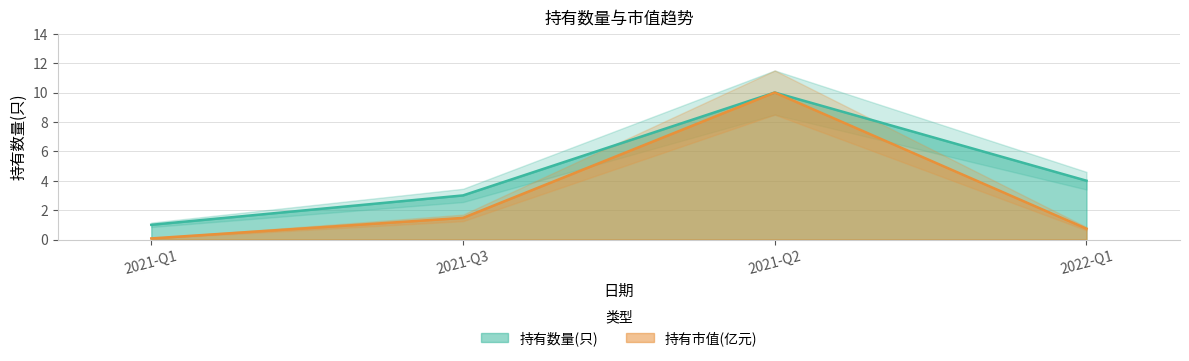

True or false: 持有数量(只) has more than 2 interior local peaks.

False